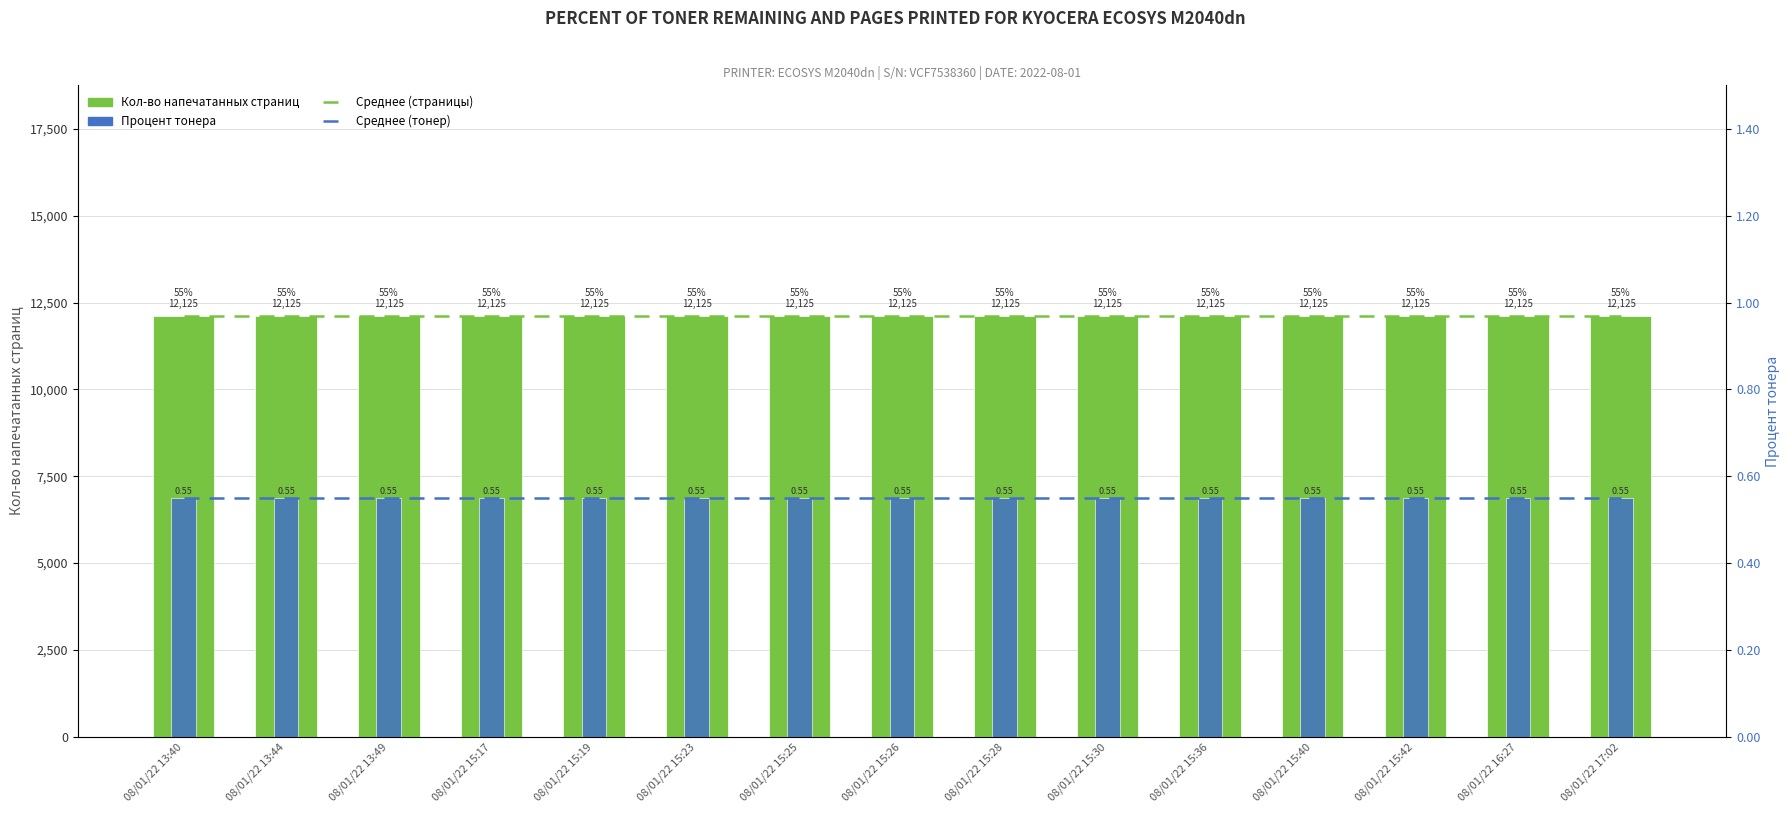

The value of Среднее (страницы) at 08/01/22 13:49 is 12125.0. True or false?

True